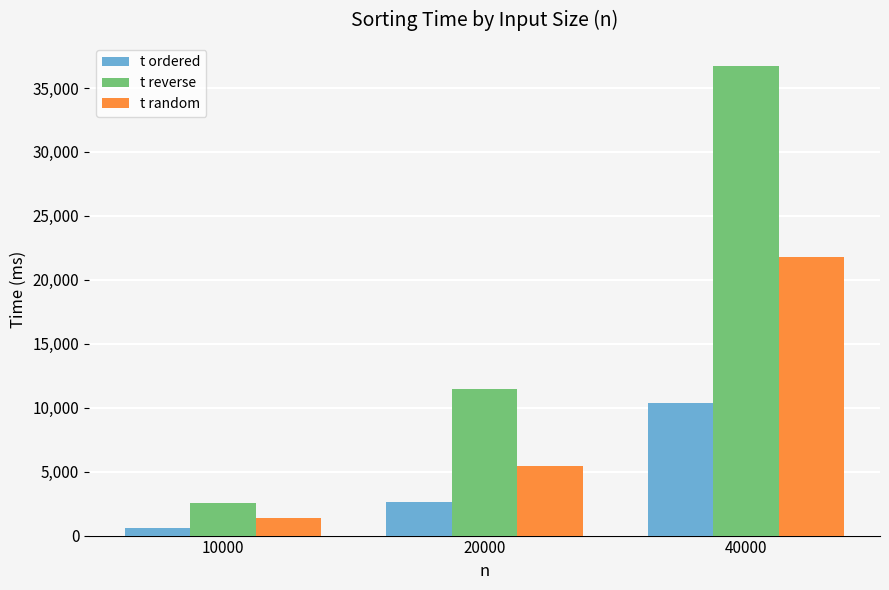

Is it true that t ordered equals 15002 at 40000?

False